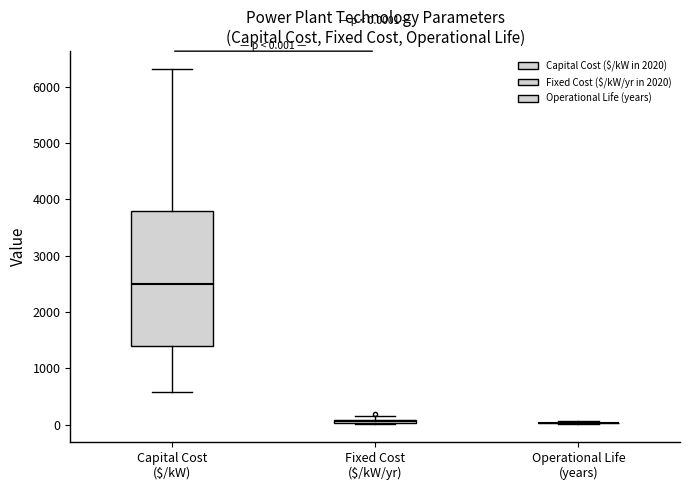

Which box is the tallest, from its lower edge to its upper edge?

Capital Cost ($/kW)